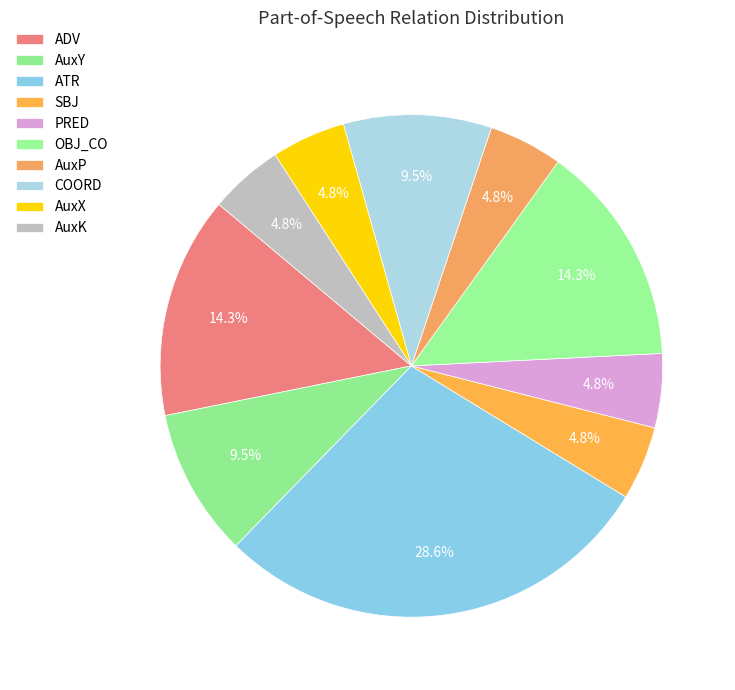

What is the ratio of the value at PRED to the value at AuxP?

1.0